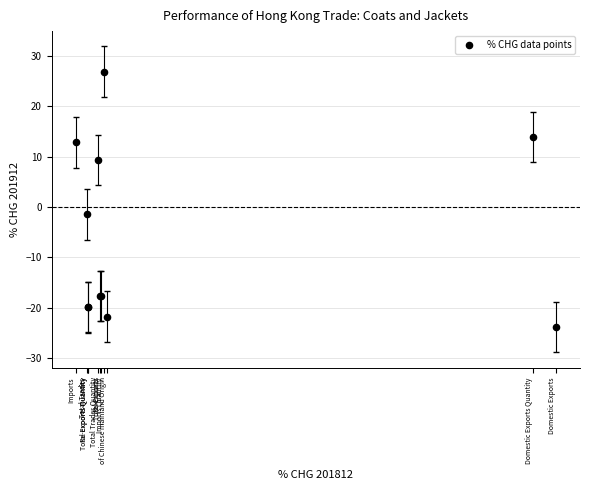

What Y value in the scatter plot is closest to 1?

-1.5